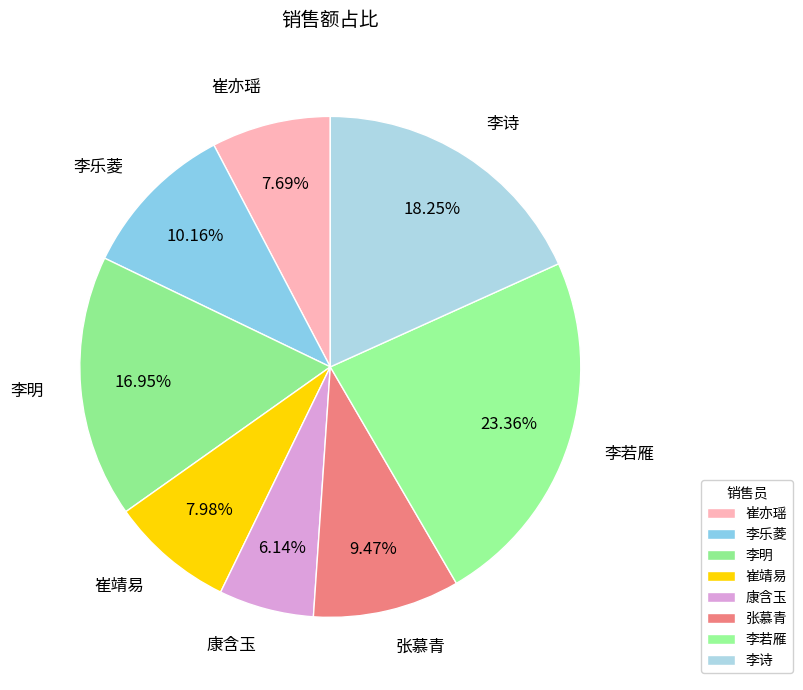

What percentage is the 康含玉 slice, to the nearest percent?

6%